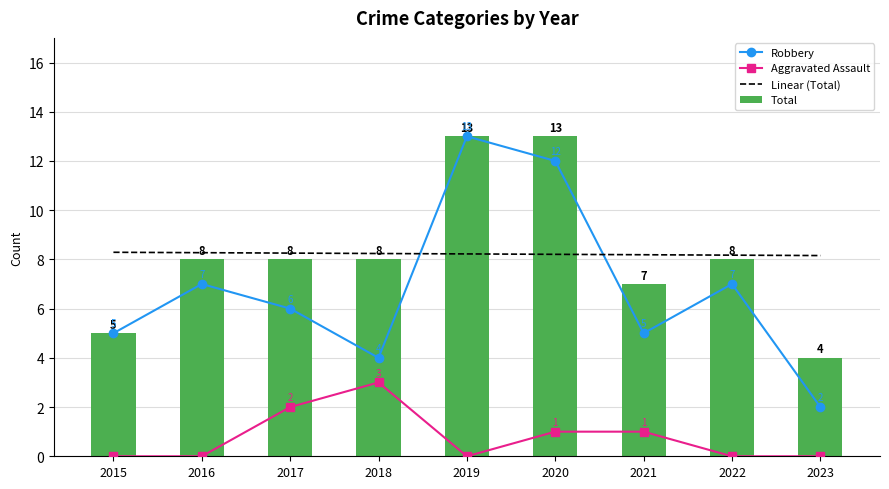

What is the difference between the Aggravated Assault values at 2018 and 2022?

3.0